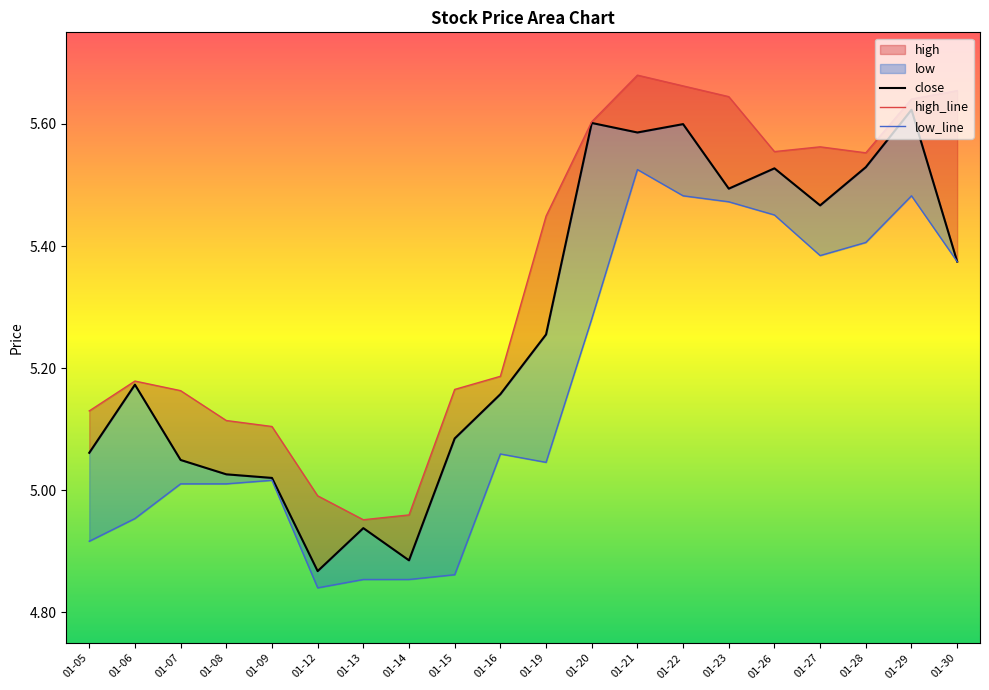

The close series shows 5.5 at 01-26. True or false?

True